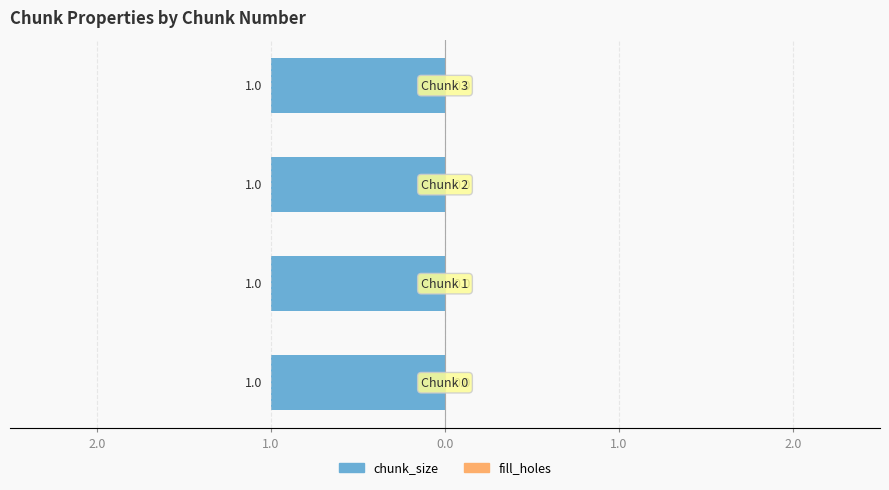

How many groups of bars are there?

4